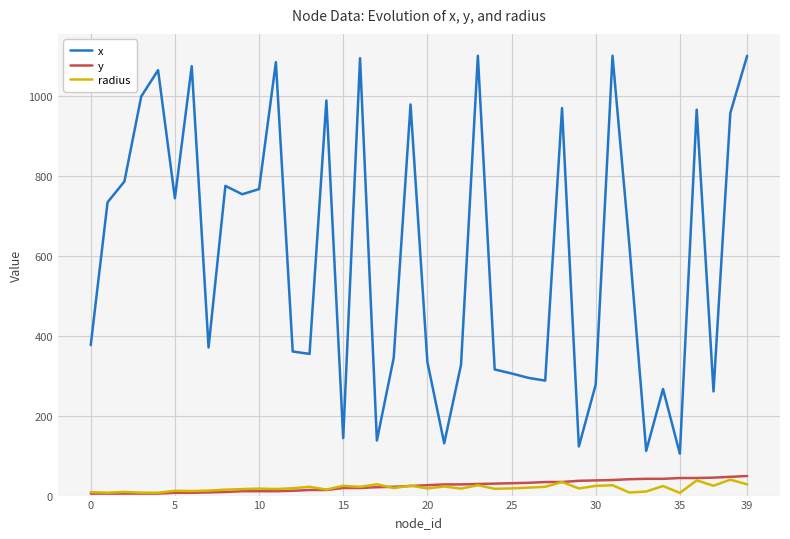

Which series has the largest range (max minus min)?

x